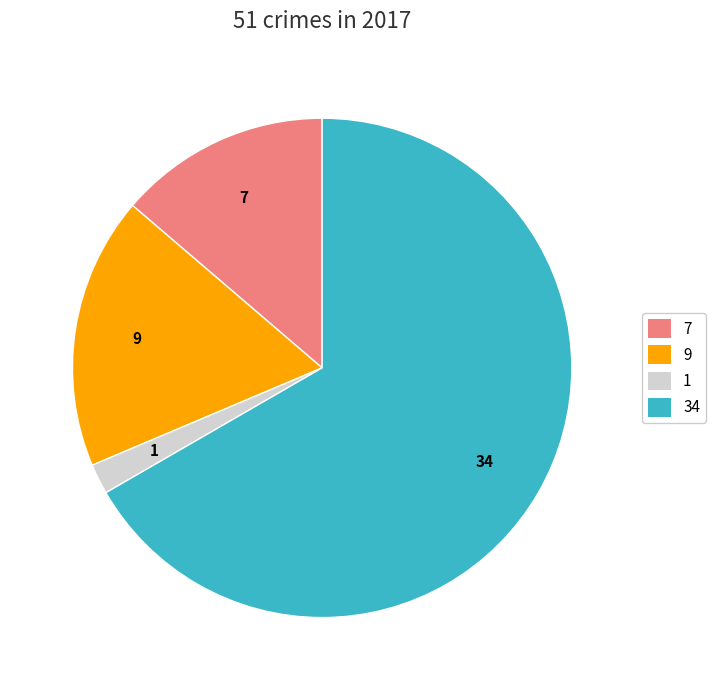

Is the sum of 7 and 34 greater than half?

Yes